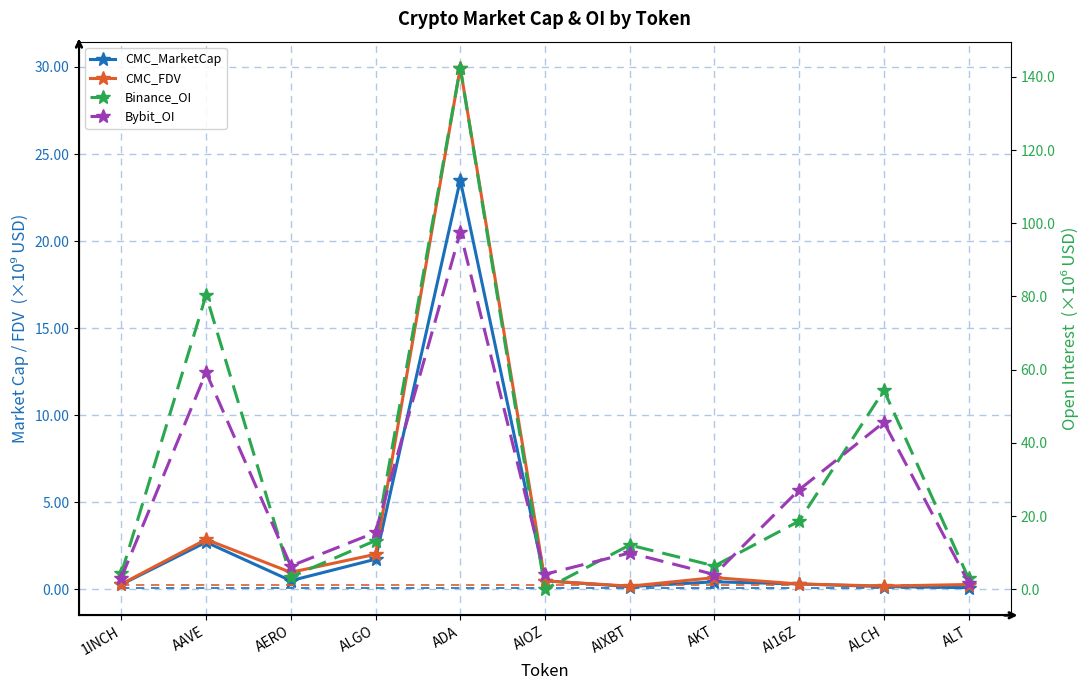

Reading right to left, list all the values displayed in this chart.

CMC_MarketCap: ALT=0.1	ALCH=0.2	AI16Z=0.3	AKT=0.4	AIXBT=0.2	AIOZ=0.5	ADA=23.5	ALGO=1.7	AERO=0.5	AAVE=2.7	1INCH=0.3
CMC_FDV: ALT=0.3	ALCH=0.2	AI16Z=0.3	AKT=0.7	AIXBT=0.2	AIOZ=0.5	ADA=30.0	ALGO=2.0	AERO=1.0	AAVE=2.9	1INCH=0.3
Binance_OI: ALT=3.0	ALCH=54.3	AI16Z=18.6	AKT=6.4	AIXBT=12.1	AIOZ=0.0	ADA=142.5	ALGO=13.3	AERO=3.3	AAVE=80.3	1INCH=4.3
Bybit_OI: ALT=1.8	ALCH=45.6	AI16Z=27.2	AKT=4.0	AIXBT=9.9	AIOZ=4.1	ADA=97.5	ALGO=15.5	AERO=6.3	AAVE=59.2	1INCH=3.2